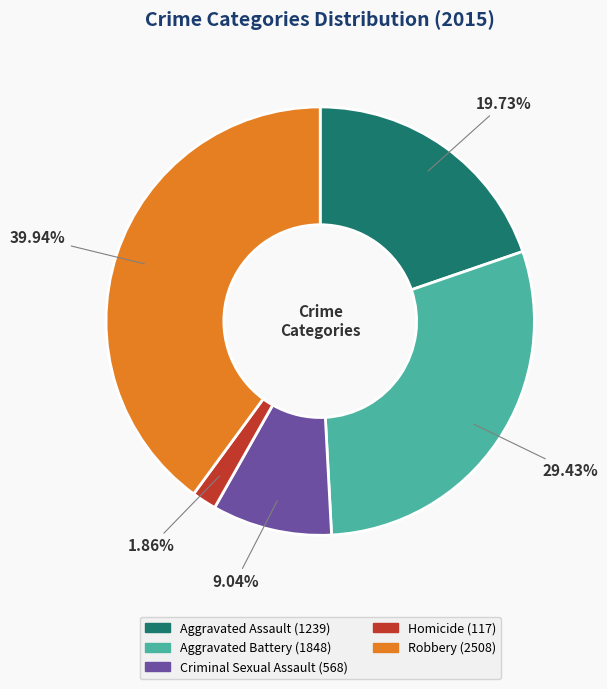

Which category has the smallest portion of the pie?

Homicide